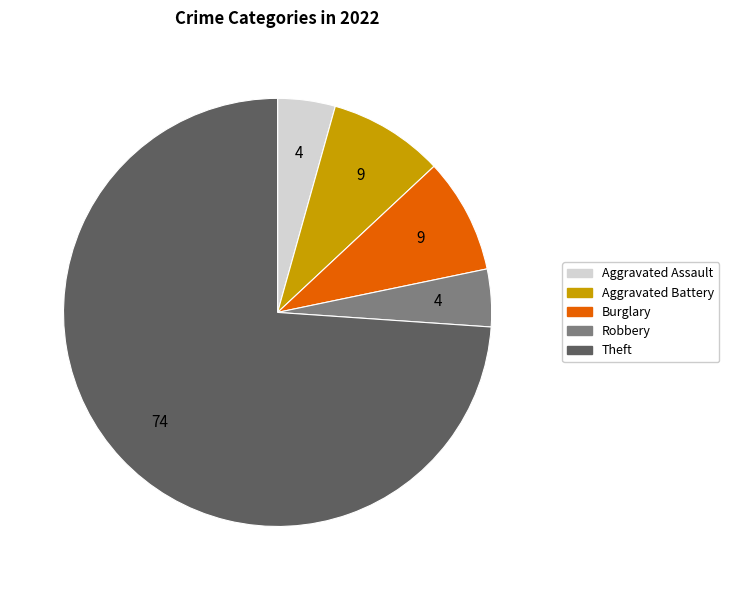

Is there any slice that represents more than half of the pie?

Yes